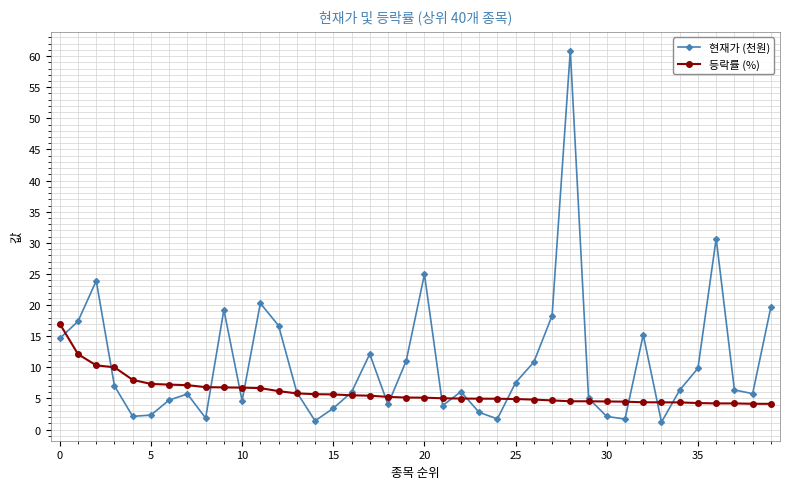

Count the number of data series in this chart.

2